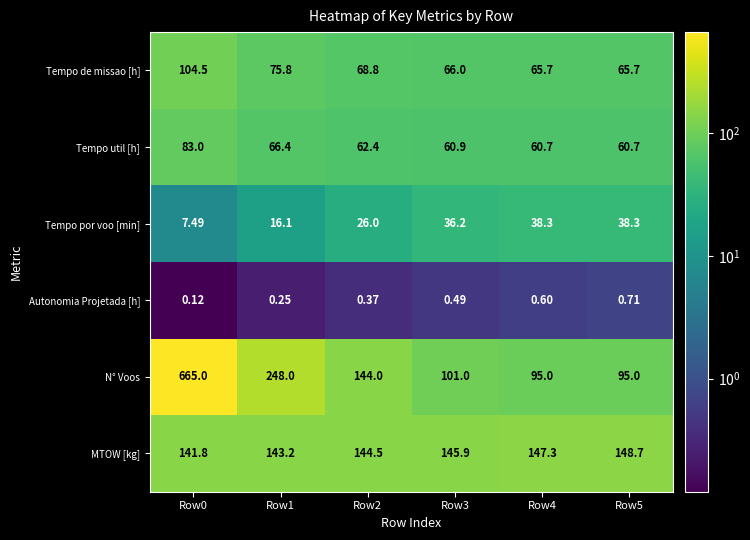

Between Row0 and Row3, which series saw the biggest shift?

N° Voos